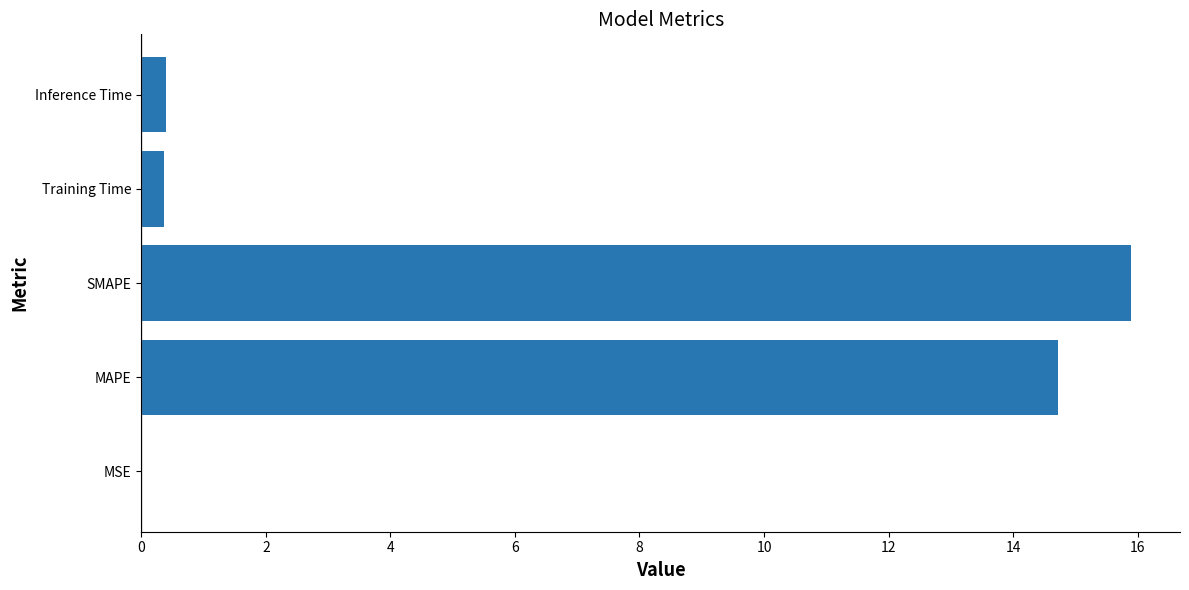

What is the sum of the values at SMAPE and Inference Time?

16.3